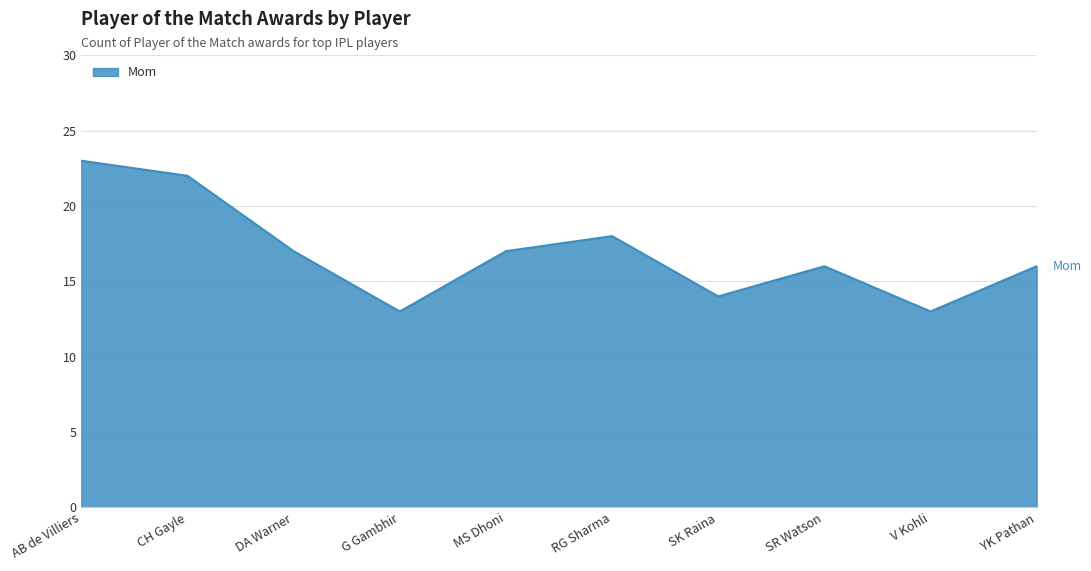

What is the difference between the maximum and minimum values?

10